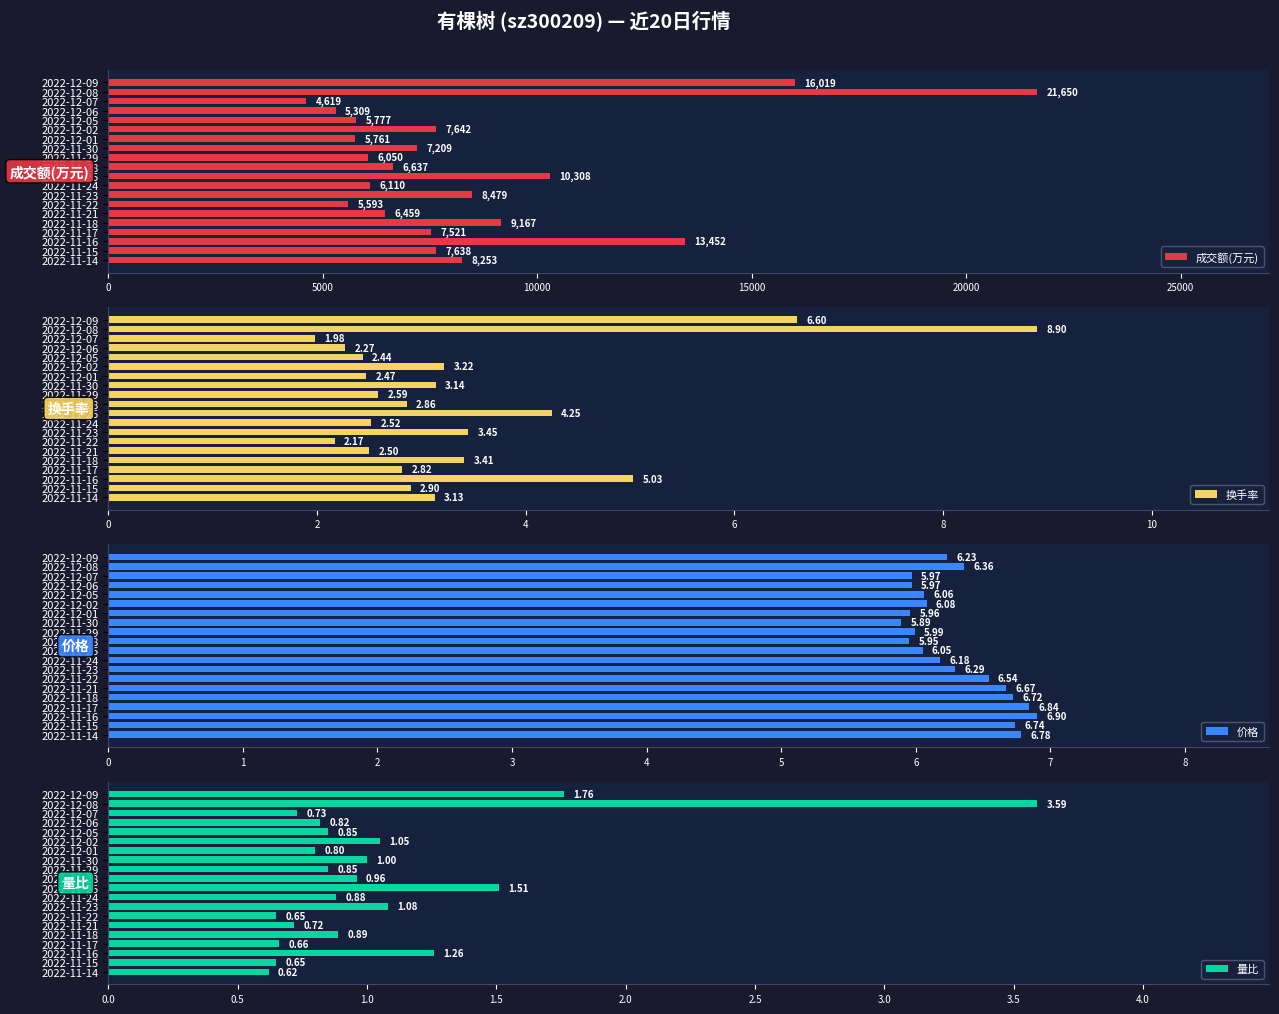

What is the smallest value displayed?

0.6